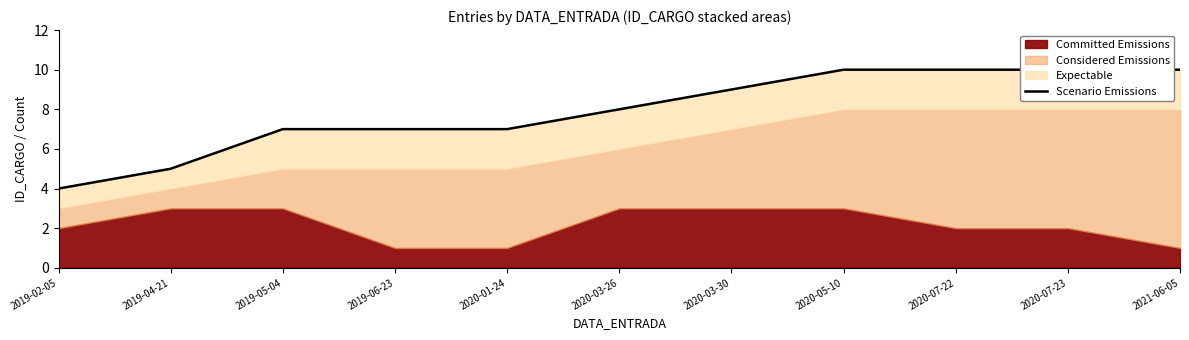

What is the change in value from 2020-03-26 to 2021-06-05?

+2